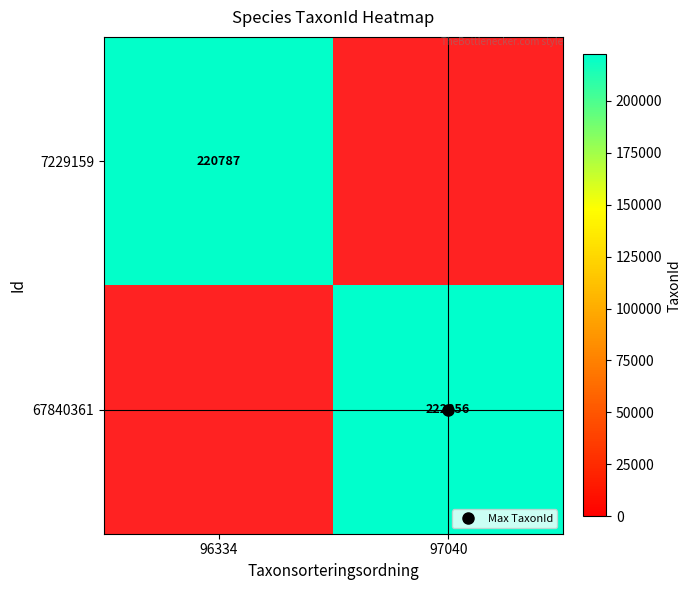

Rank the series at 97040 from lowest to highest value.

7229159, 67840361